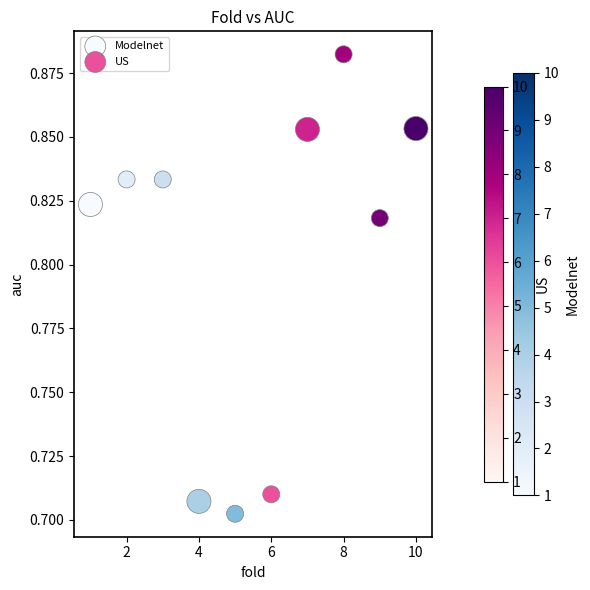

What are all the series names shown in the legend?

Modelnet, US